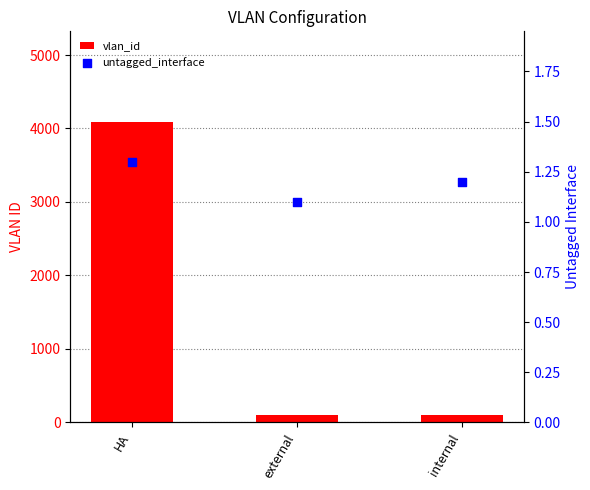

Which series reaches the maximum Y coordinate?

vlan_id